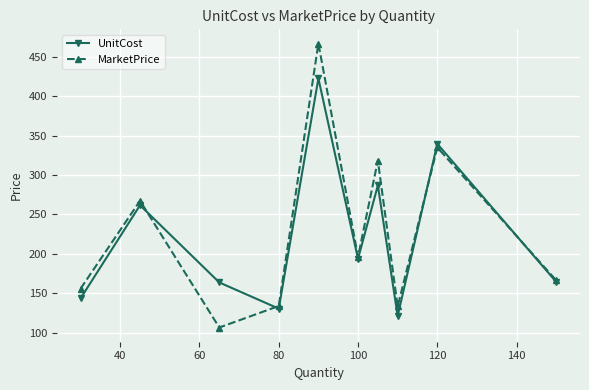

List the series in order of their overall mean, lowest first.

UnitCost, MarketPrice